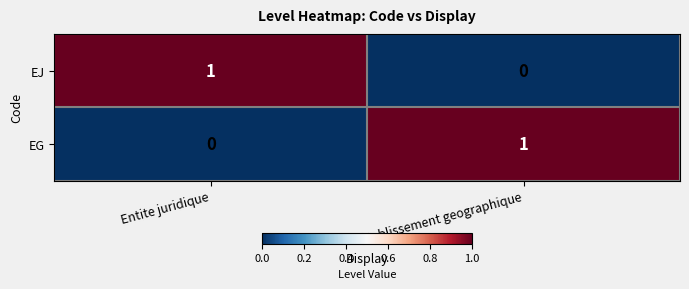

The EJ series shows 1 at Entite juridique. True or false?

True